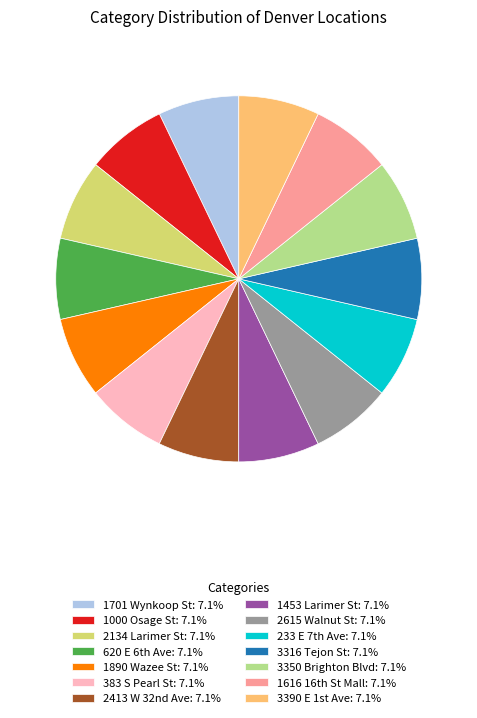

The 1000 Osage St slice represents 1% of the pie. True or false?

False